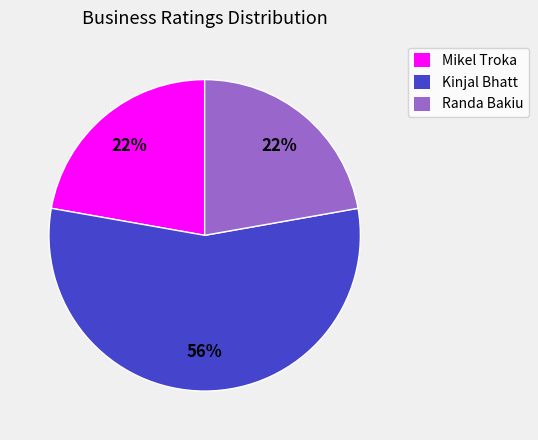

To the nearest percent, what portion does Mikel Troka represent?

22%